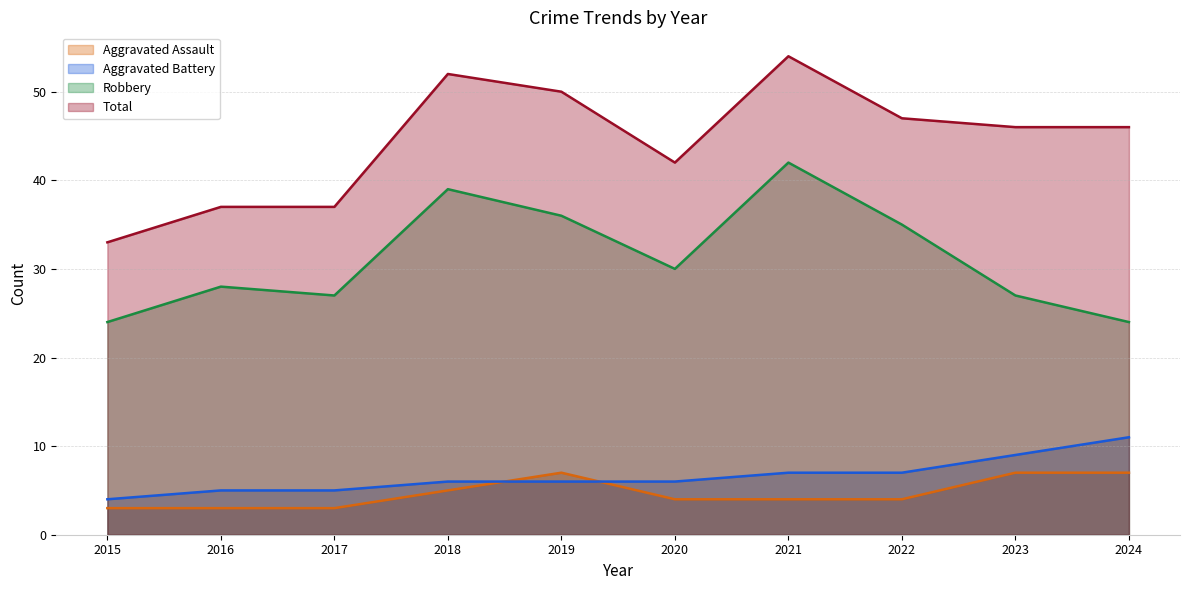

At which category does Aggravated Battery reach its first local peak?

2018